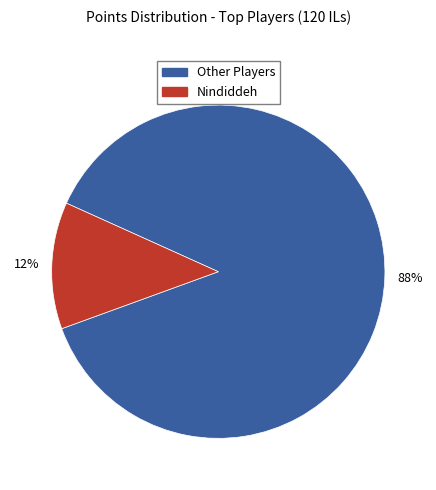

Which category accounts for the majority?

Other Players